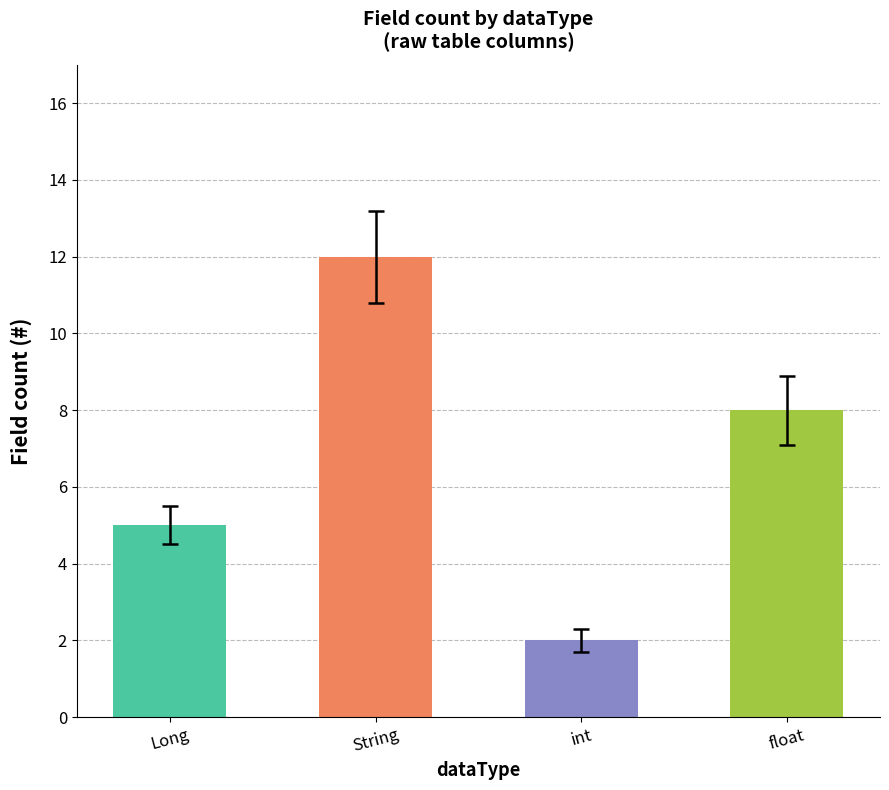

What is the average value?

7